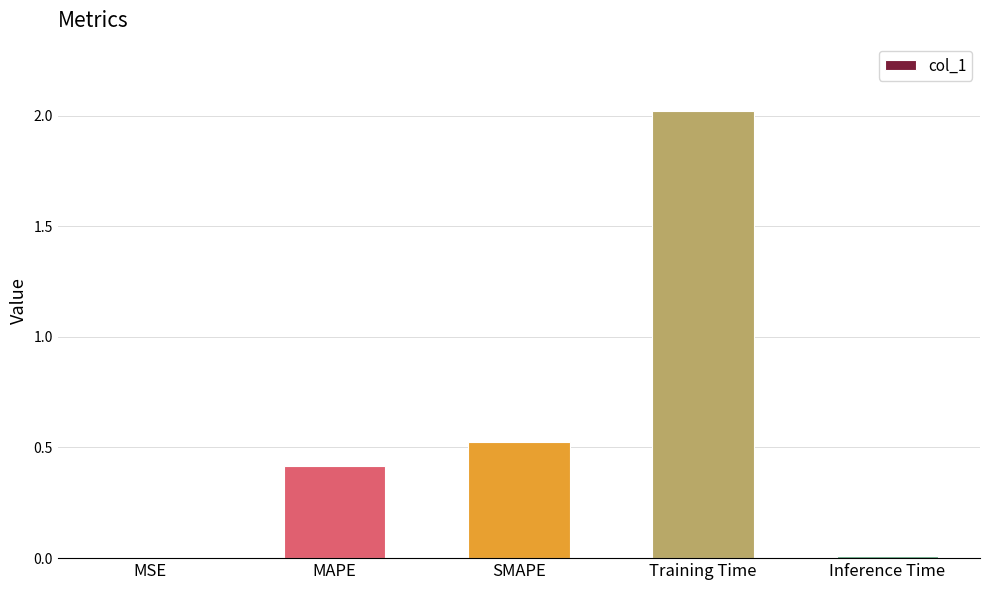

Is it true that the value at MSE is 0.0?

True